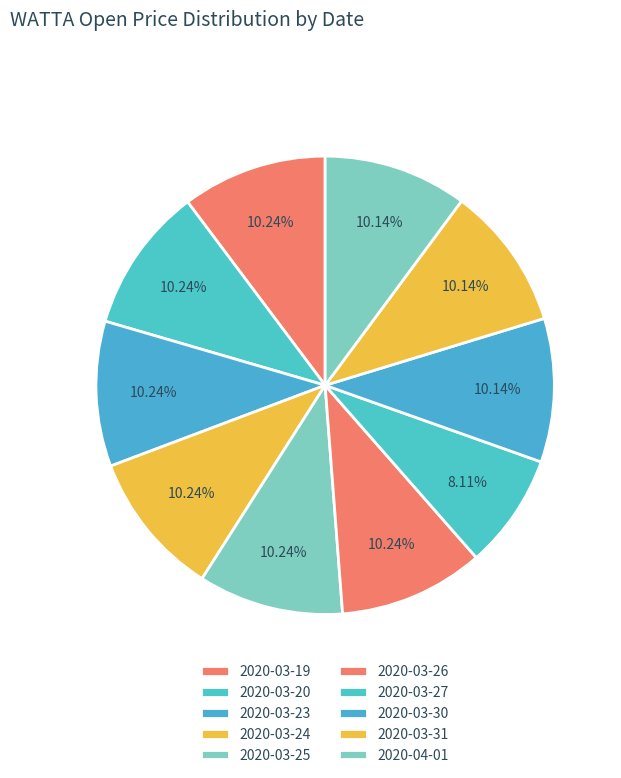

What percentage is the 2020-03-23 slice, to the nearest percent?

10%